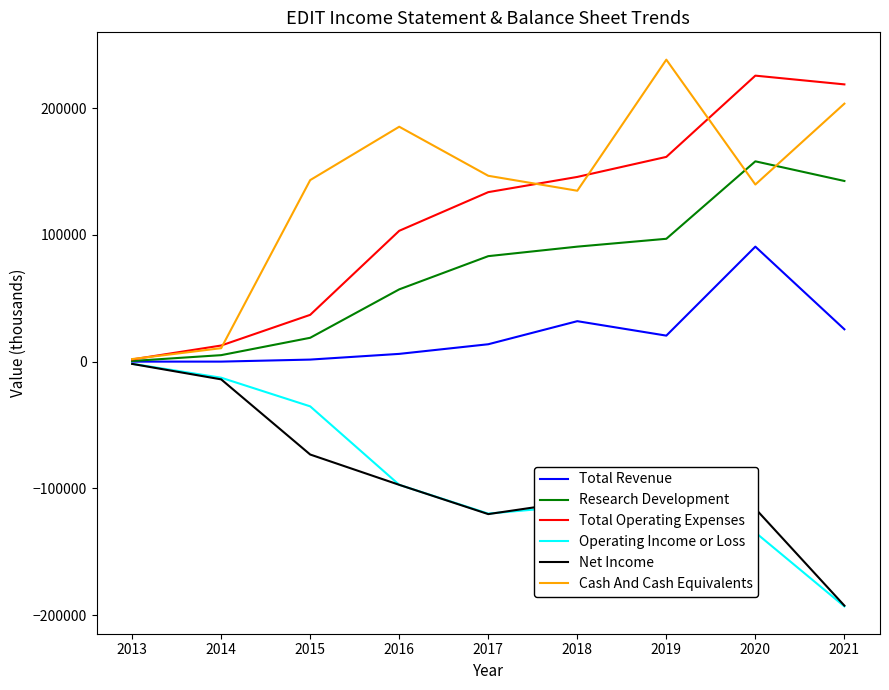

Between 2014 and 2015, which series saw the biggest shift?

Cash And Cash Equivalents